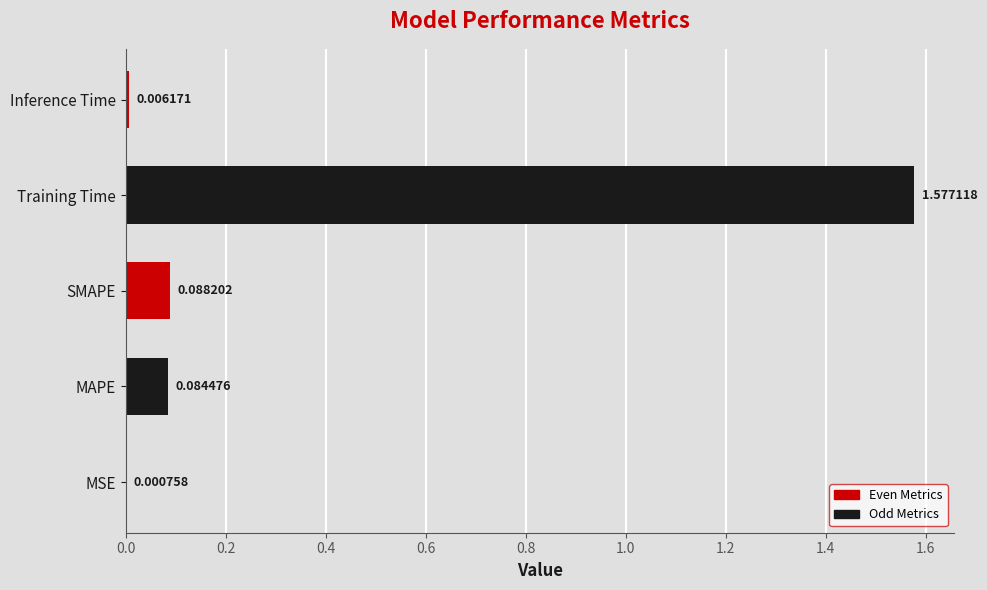

What is the average value?

0.4